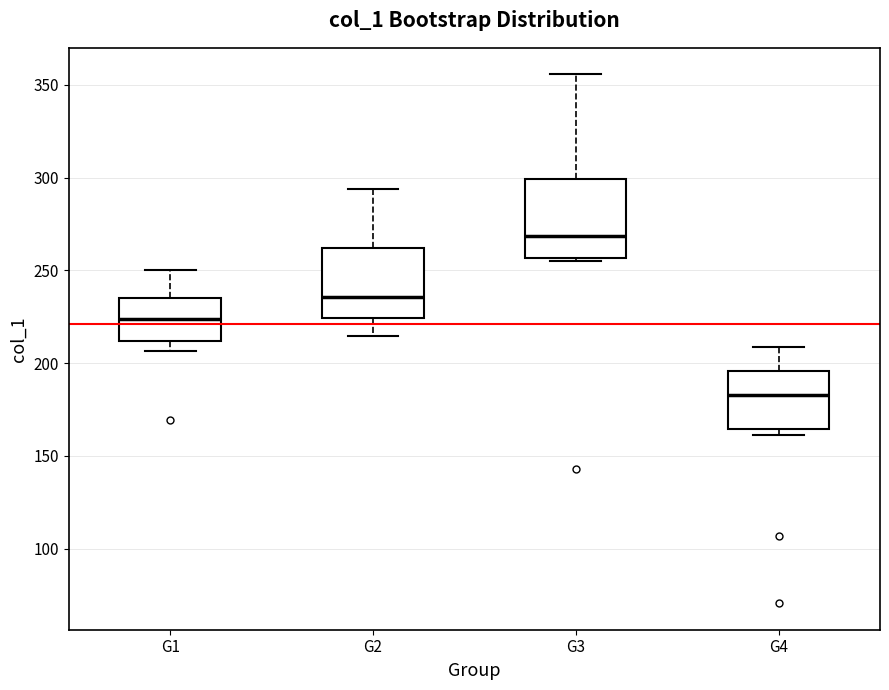

Which box is the tallest, from its lower edge to its upper edge?

G3